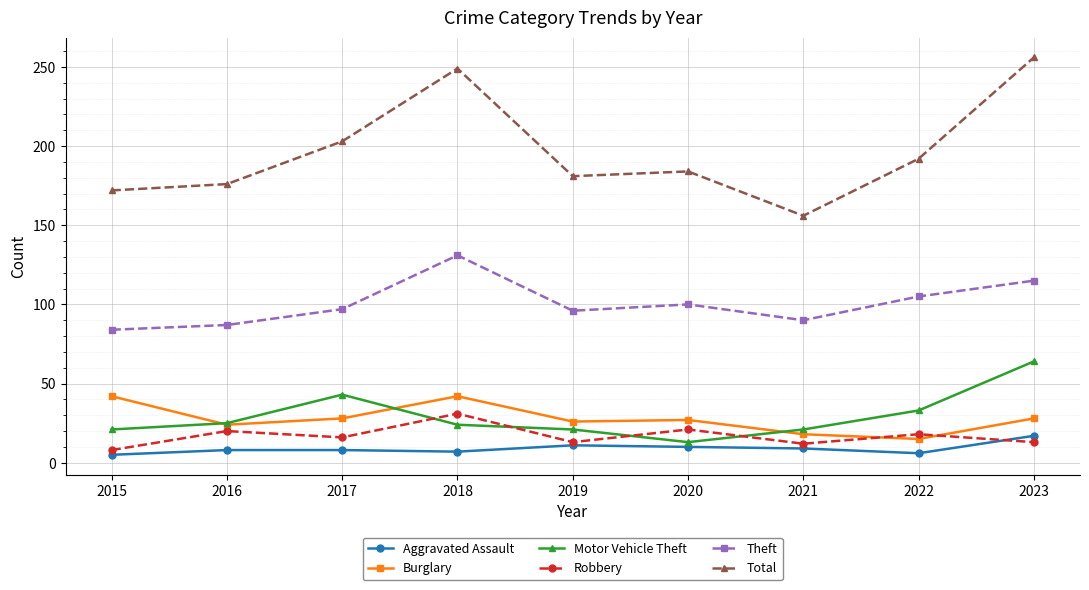

Is it true that Motor Vehicle Theft equals 90 at 2023?

False